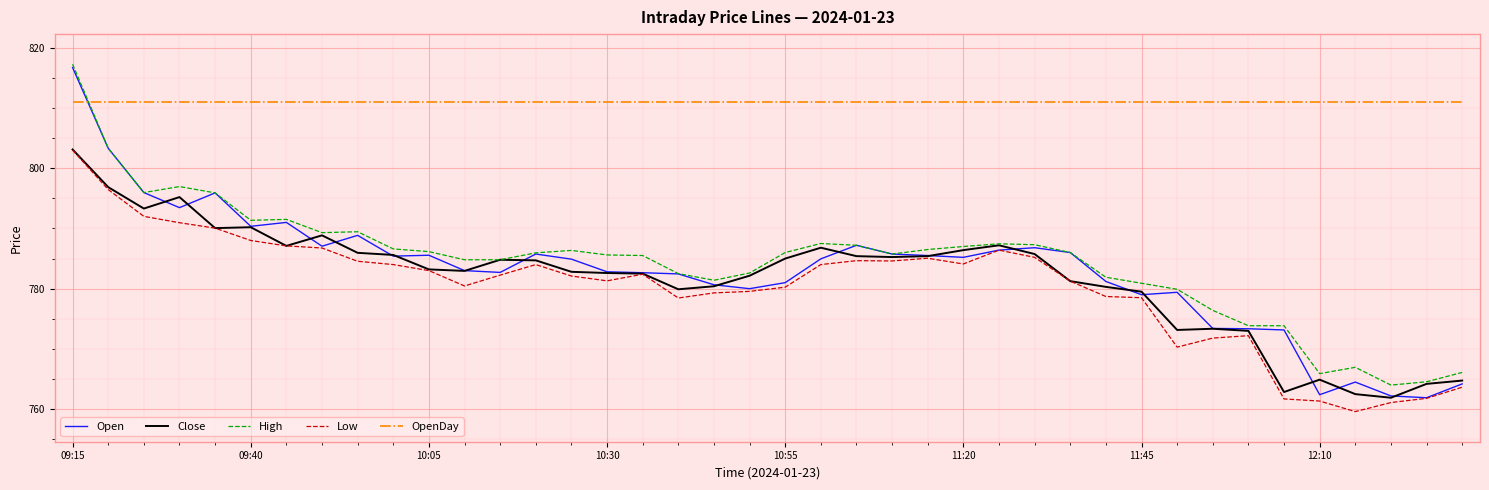

Which series has the largest range (max minus min)?

Open